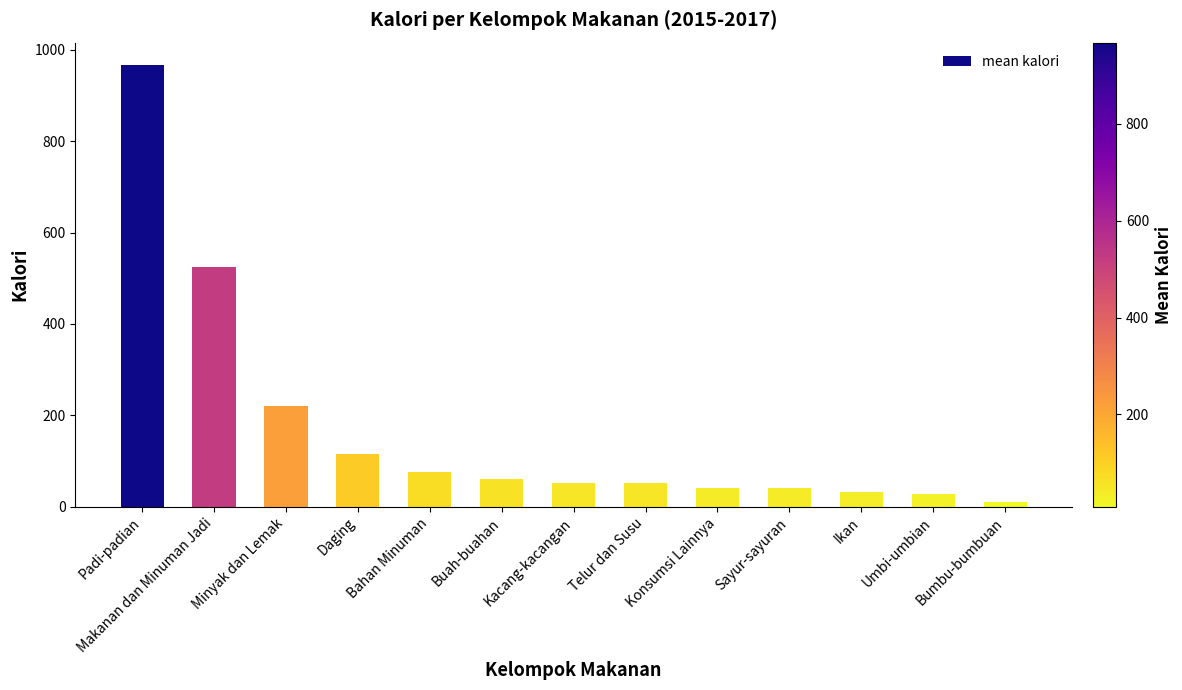

The chart shows a value of 59.3 at Daging. True or false?

False